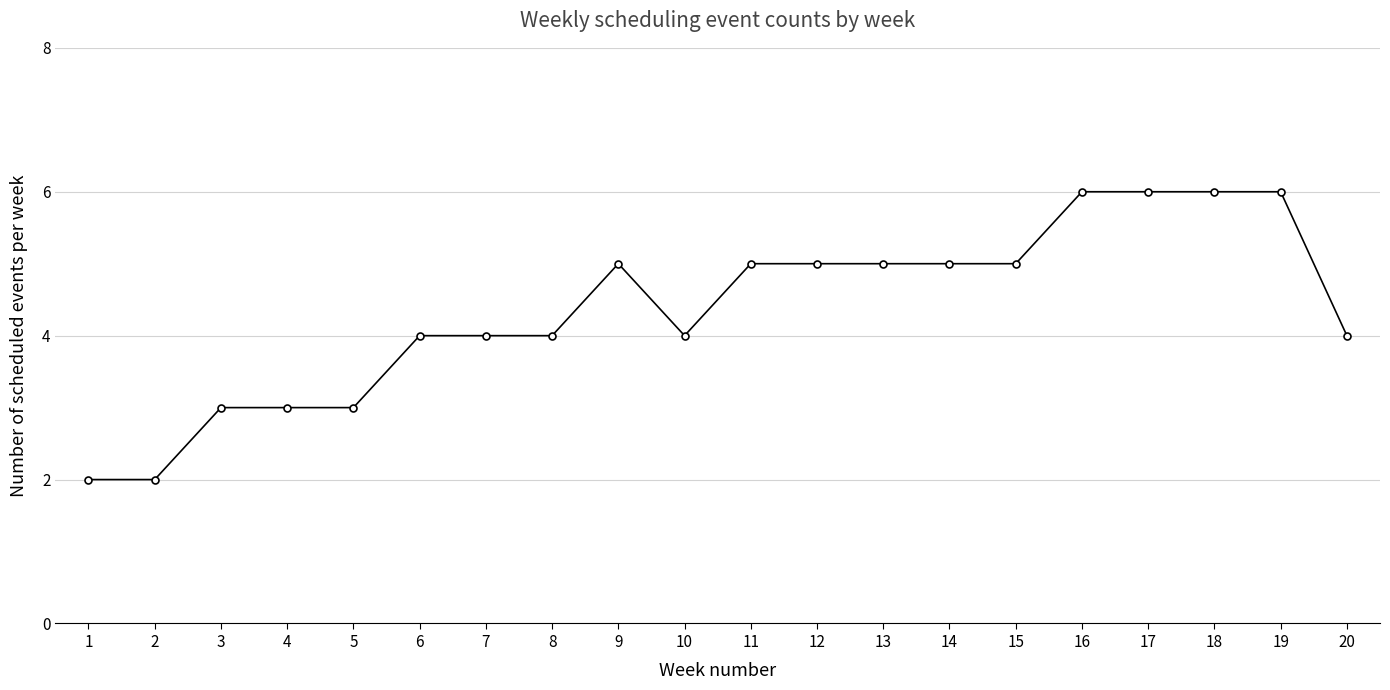

Reading right to left, transcribe all the data shown in this chart.

20=4	19=6	18=6	17=6	16=6	15=5	14=5	13=5	12=5	11=5	10=4	9=5	8=4	7=4	6=4	5=3	4=3	3=3	2=2	1=2